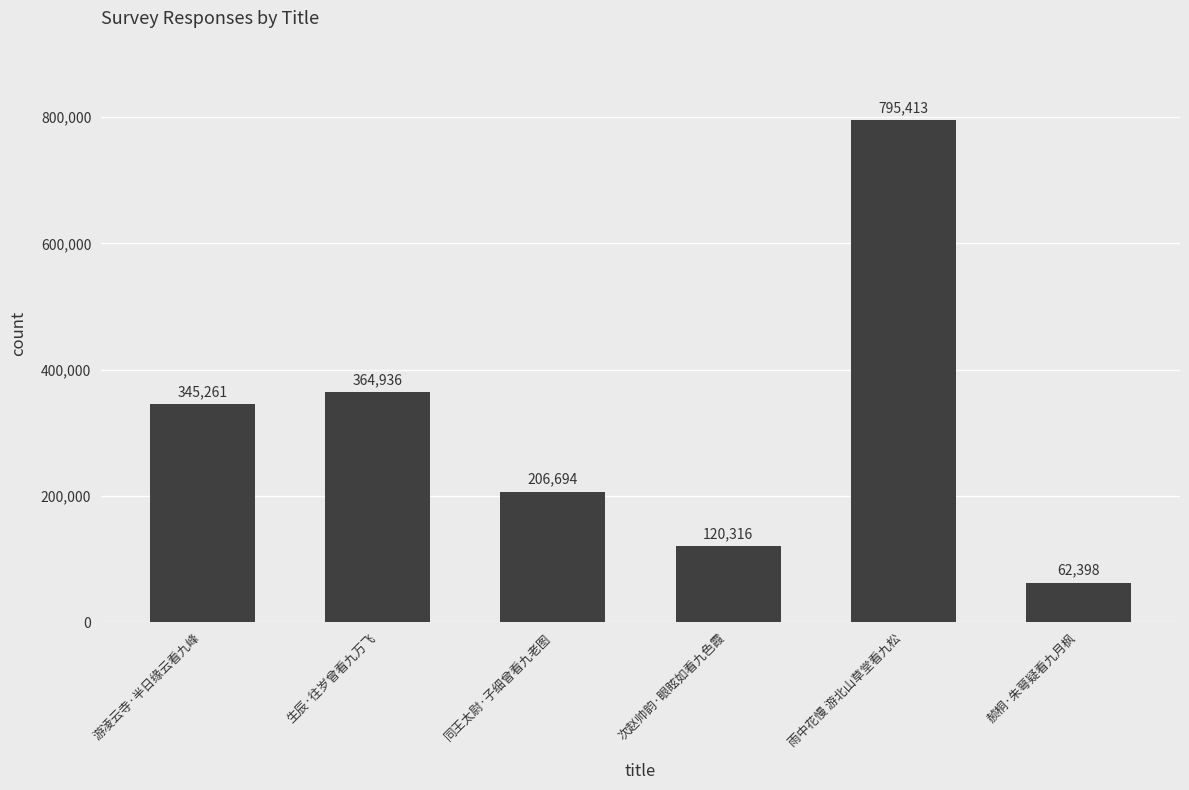

Rank the categories by value from lowest to highest.

赪桐·朱萼疑看九月枫, 次赵帅韵·眼眩如看九色霞, 同王太尉·子细曾看九老图, 游凌云寺·半日缘云看九峰, 生辰·往岁曾看九万飞, 雨中花慢 游北山草堂看九松